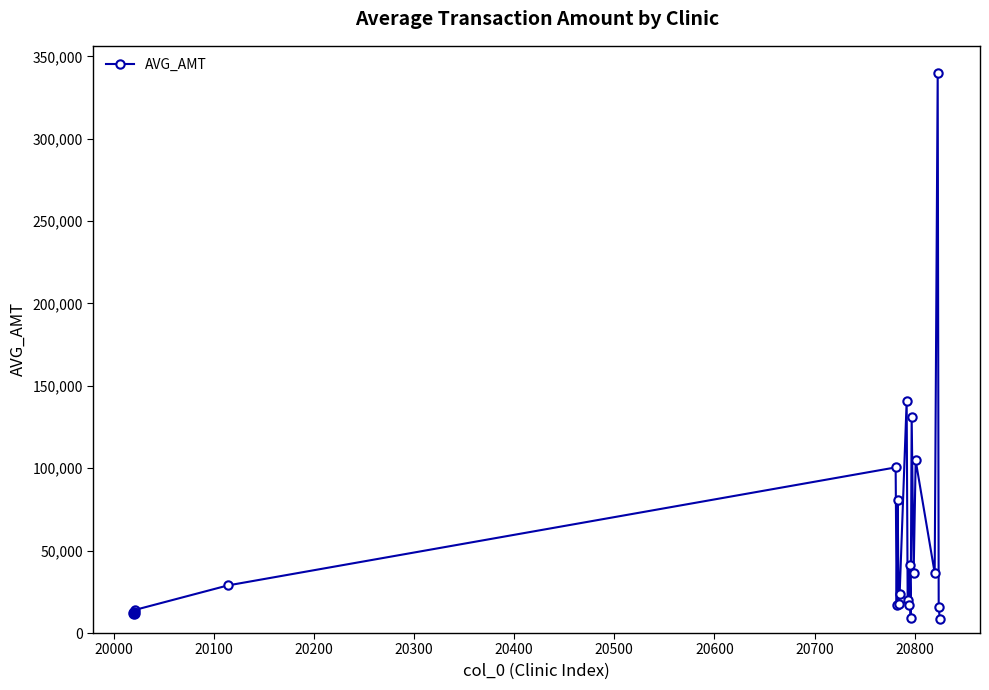

What is the difference between the second highest and minimum values?

131897